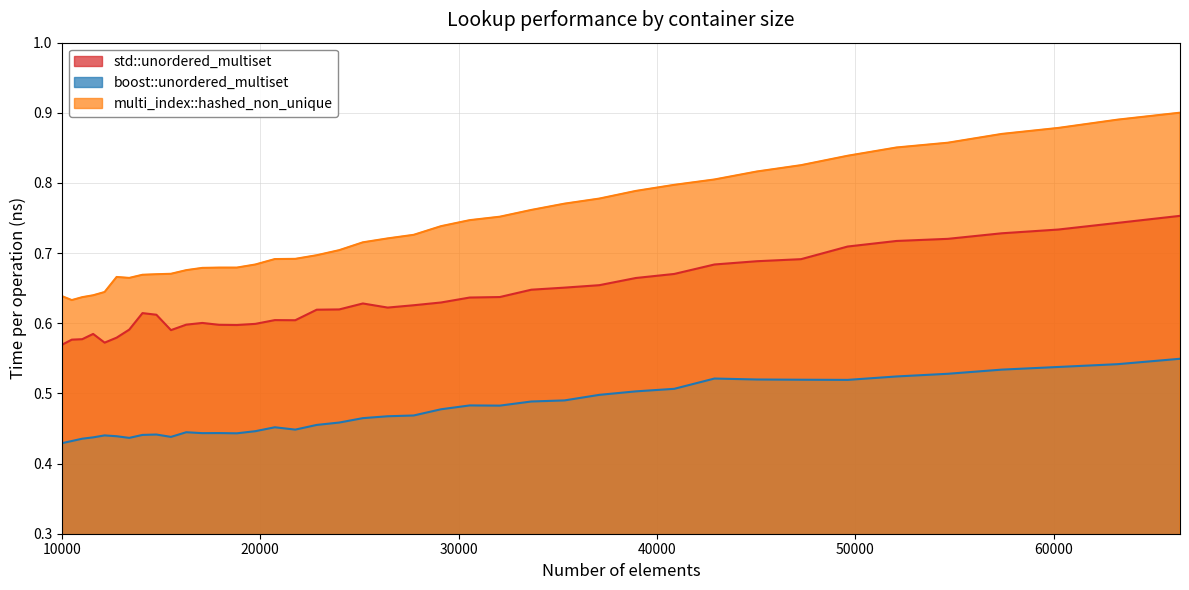

Reading left to right, list all the values displayed in this chart.

std::unordered_multiset: 0.6	0.6	0.6	0.6	0.6	0.6	0.6	0.6	0.6	0.6	0.6	0.6	0.6	0.6	0.6	0.6	0.6	0.6	0.6	0.6	0.6	0.6	0.6	0.6	0.6	0.6	0.7	0.7	0.7	0.7	0.7	0.7	0.7	0.7	0.7	0.7	0.7	0.7	0.7	0.8
boost::unordered_multiset: 0.4	0.4	0.4	0.4	0.4	0.4	0.4	0.4	0.4	0.4	0.4	0.4	0.4	0.4	0.4	0.5	0.4	0.5	0.5	0.5	0.5	0.5	0.5	0.5	0.5	0.5	0.5	0.5	0.5	0.5	0.5	0.5	0.5	0.5	0.5	0.5	0.5	0.5	0.5	0.5
multi_index::hashed_non_unique: 0.6	0.6	0.6	0.6	0.6	0.7	0.7	0.7	0.7	0.7	0.7	0.7	0.7	0.7	0.7	0.7	0.7	0.7	0.7	0.7	0.7	0.7	0.7	0.7	0.8	0.8	0.8	0.8	0.8	0.8	0.8	0.8	0.8	0.8	0.9	0.9	0.9	0.9	0.9	0.9